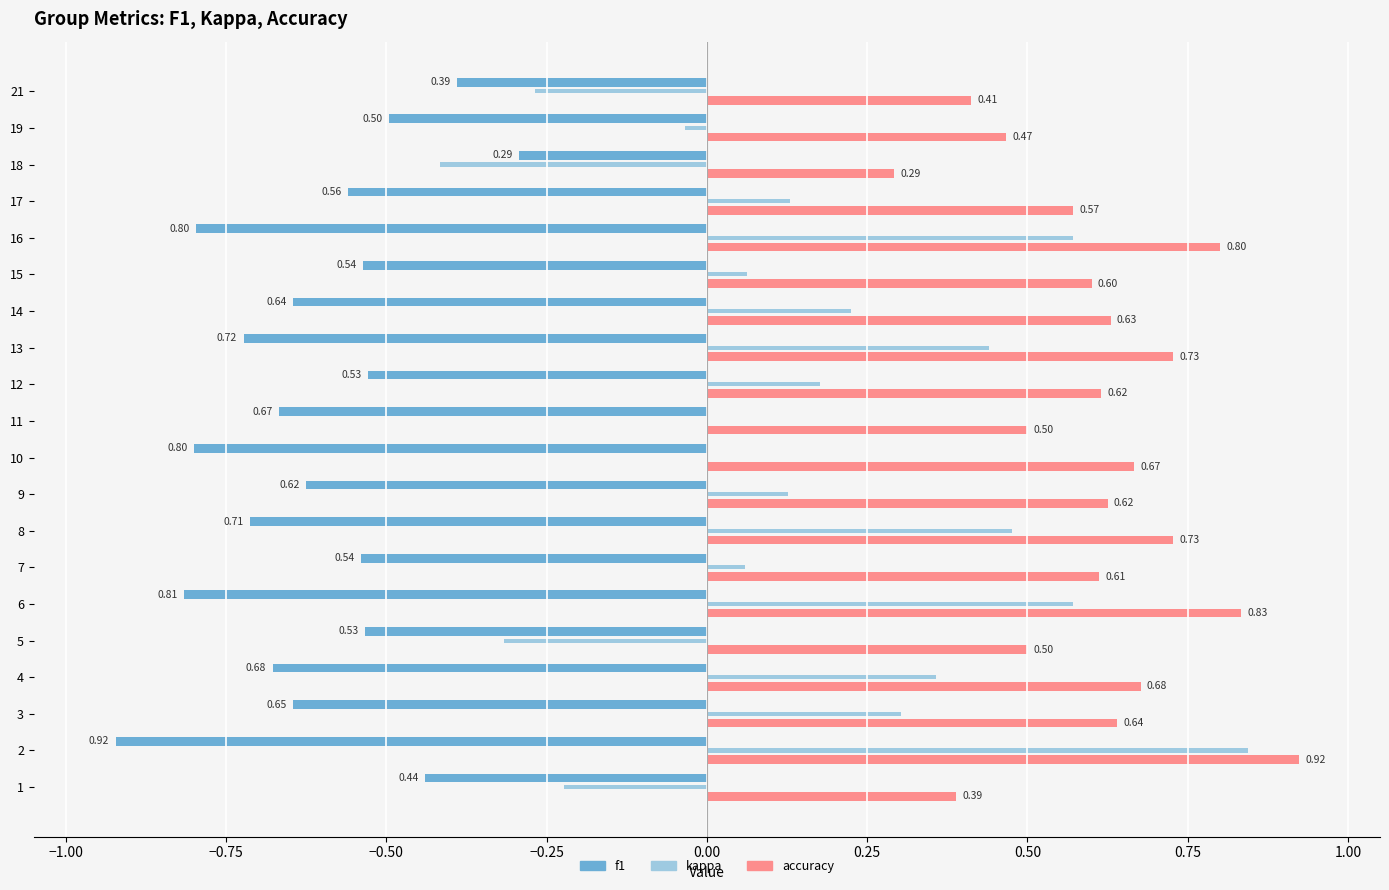

What is the highest value of the kappa series?

0.8